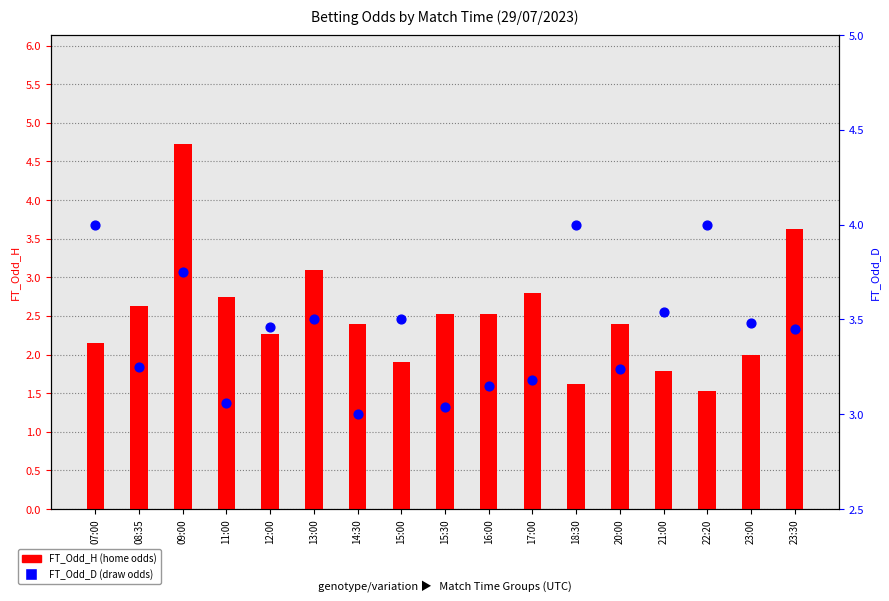

Is the value of FT_Odd_H at 17:00 greater than the value of FT_Odd_D at 20:00?

No